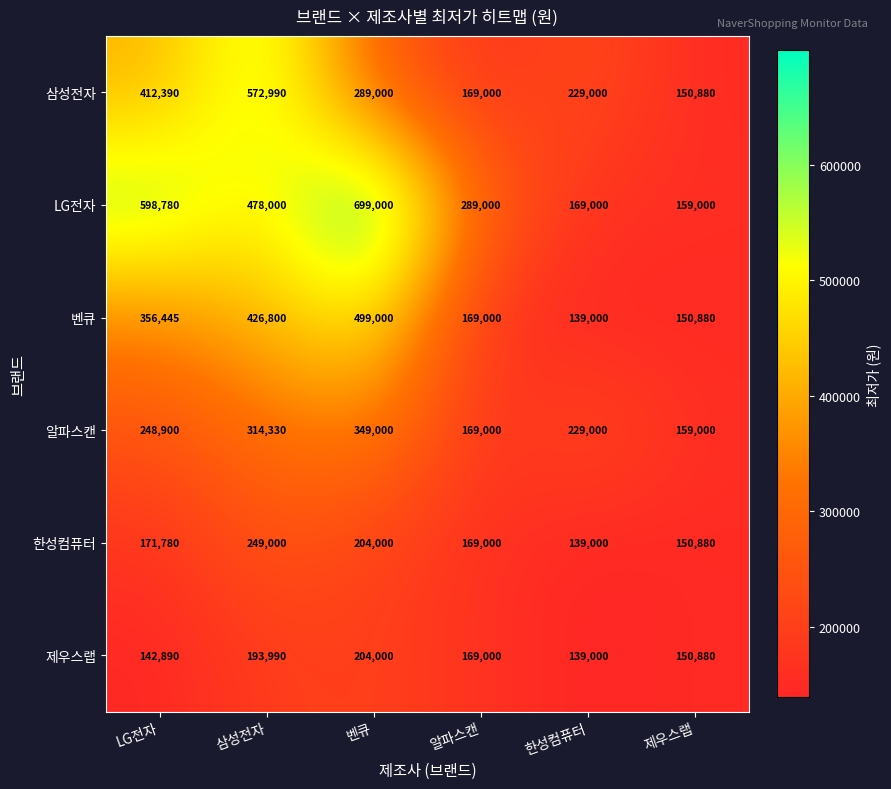

Rank the series by their maximum value, from lowest to highest.

제우스랩, 한성컴퓨터, 알파스캔, 벤큐, 삼성전자, LG전자